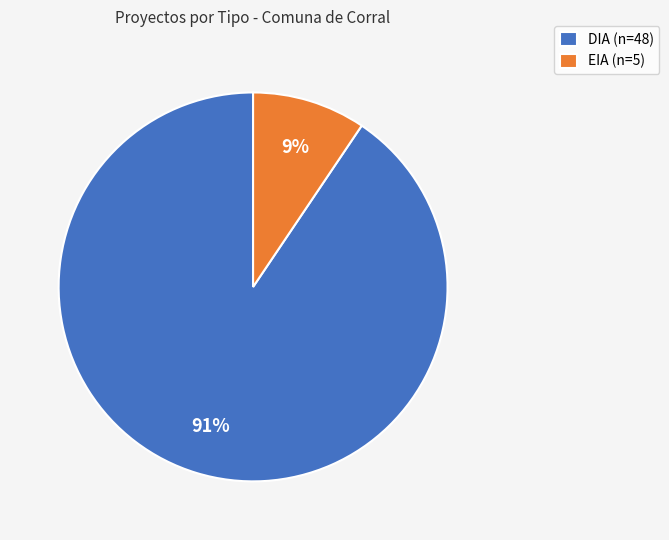

What percentage is the DIA slice, to the nearest percent?

91%